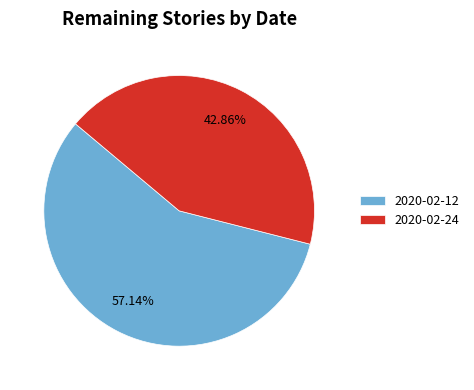

How much of the chart is everything except 2020-02-12?

42.9%